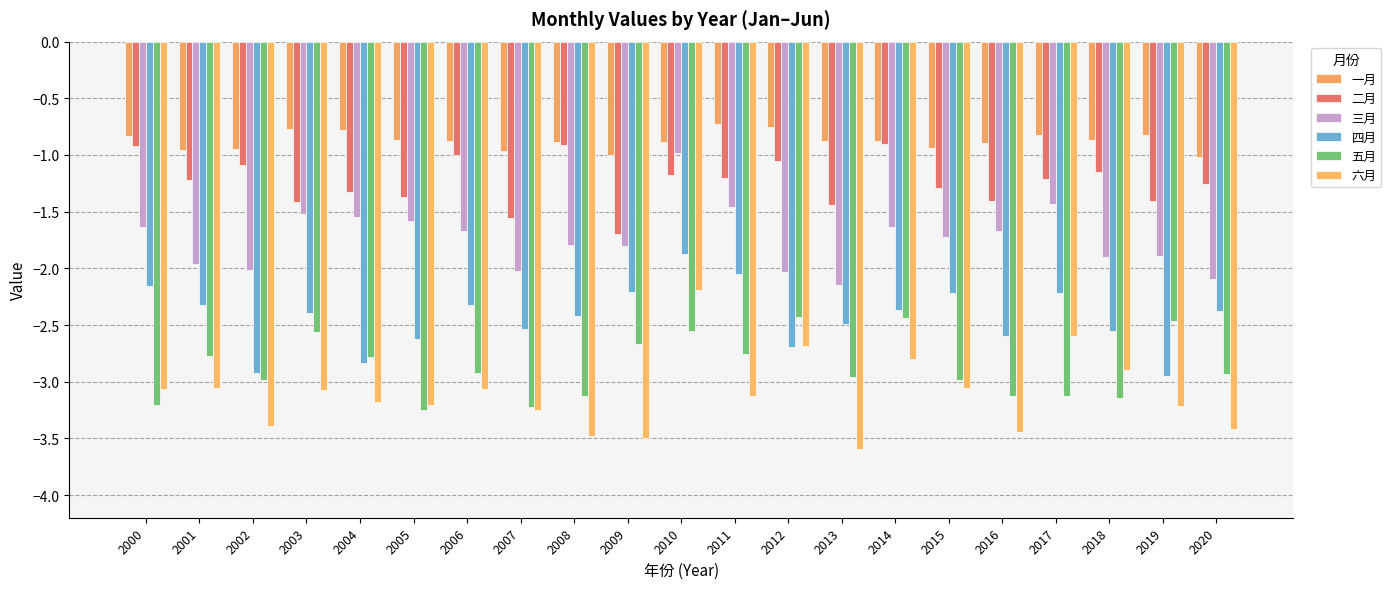

The 五月 series shows -1.5 at 2013. True or false?

False